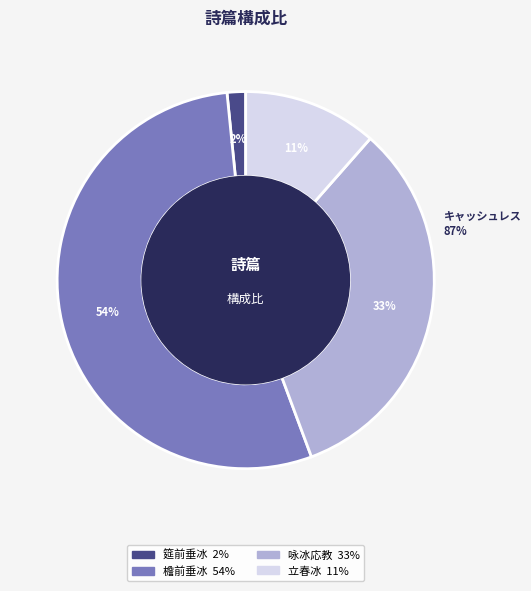

Which has a higher value, 陪郑王相公赋檐前垂冰应教依韵 or 陪郑王相公赋筵前垂冰应教依韵?

陪郑王相公赋檐前垂冰应教依韵